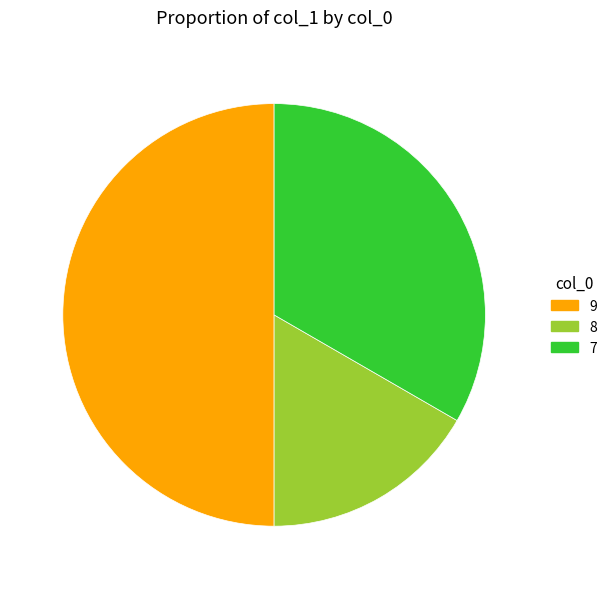

Count the number of slices in the pie.

3